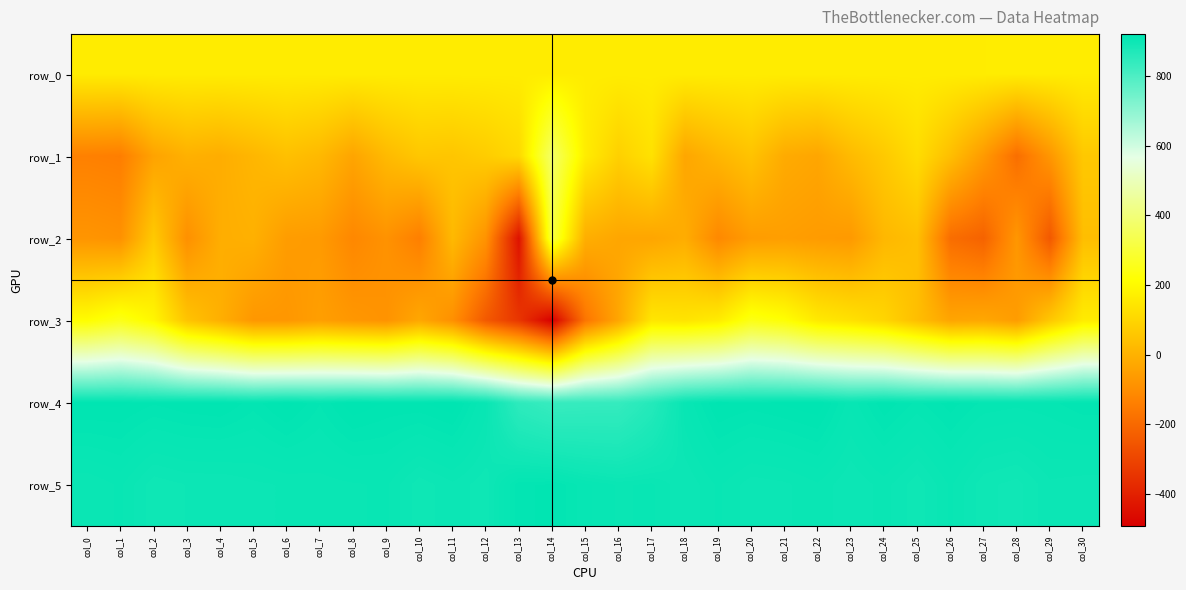

At which label does row_3 first exceed -5?

col_0